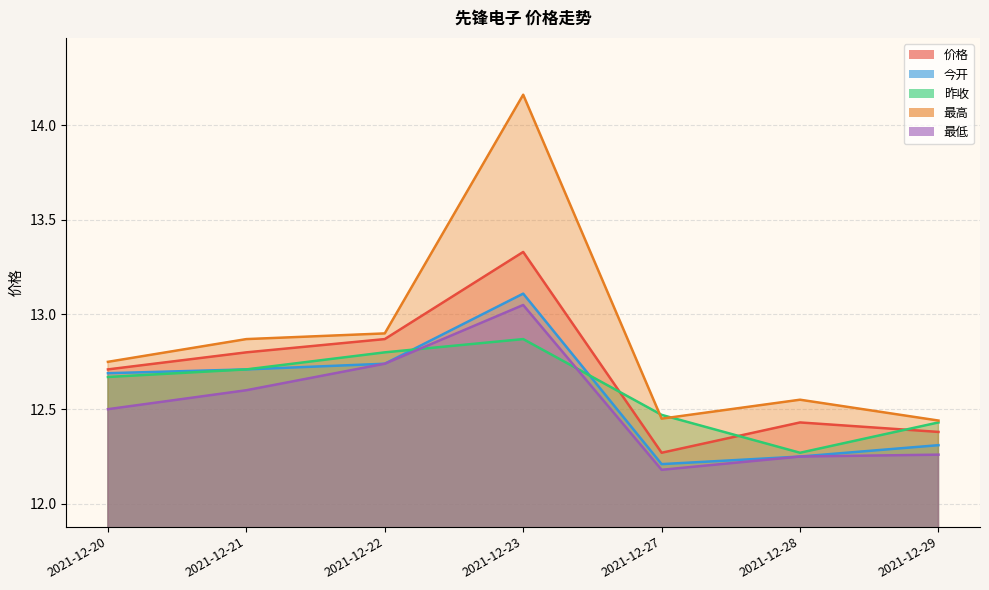

How many intersections are there between 昨收 and 价格?

3